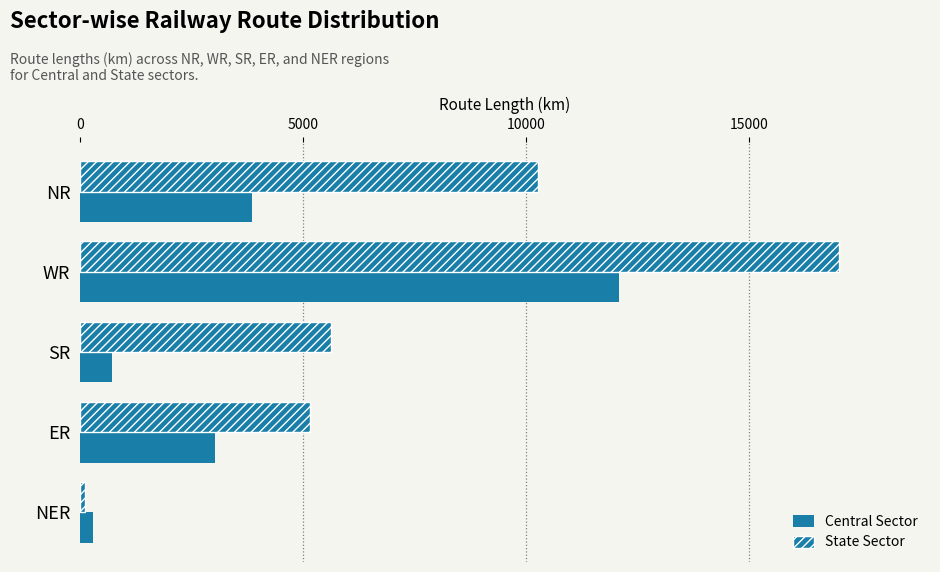

What is the value of the State Sector bar at the 1st from the left?

10265